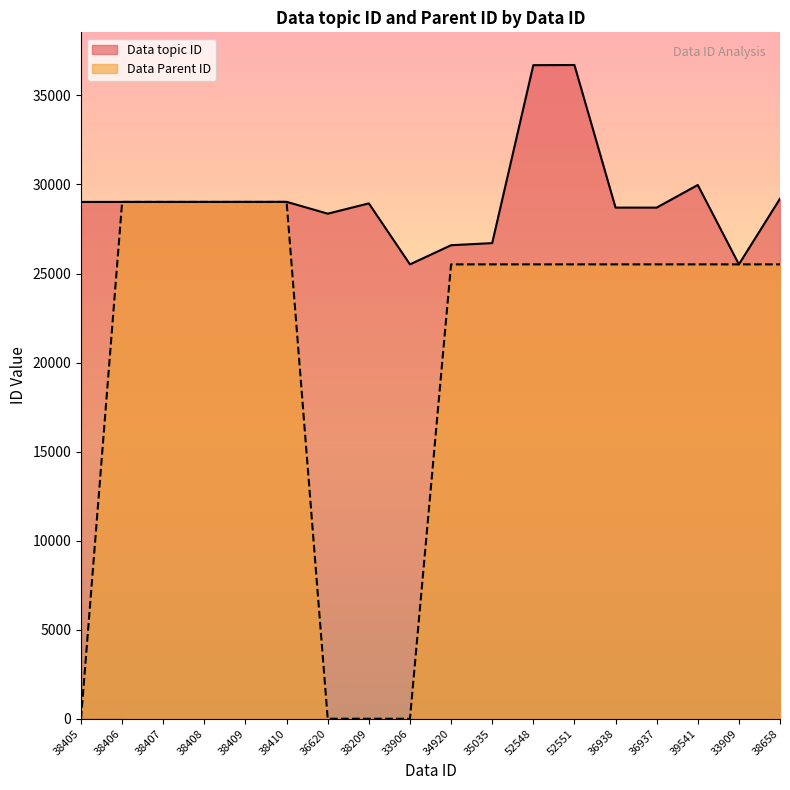

How many lines are shown in the chart?

2